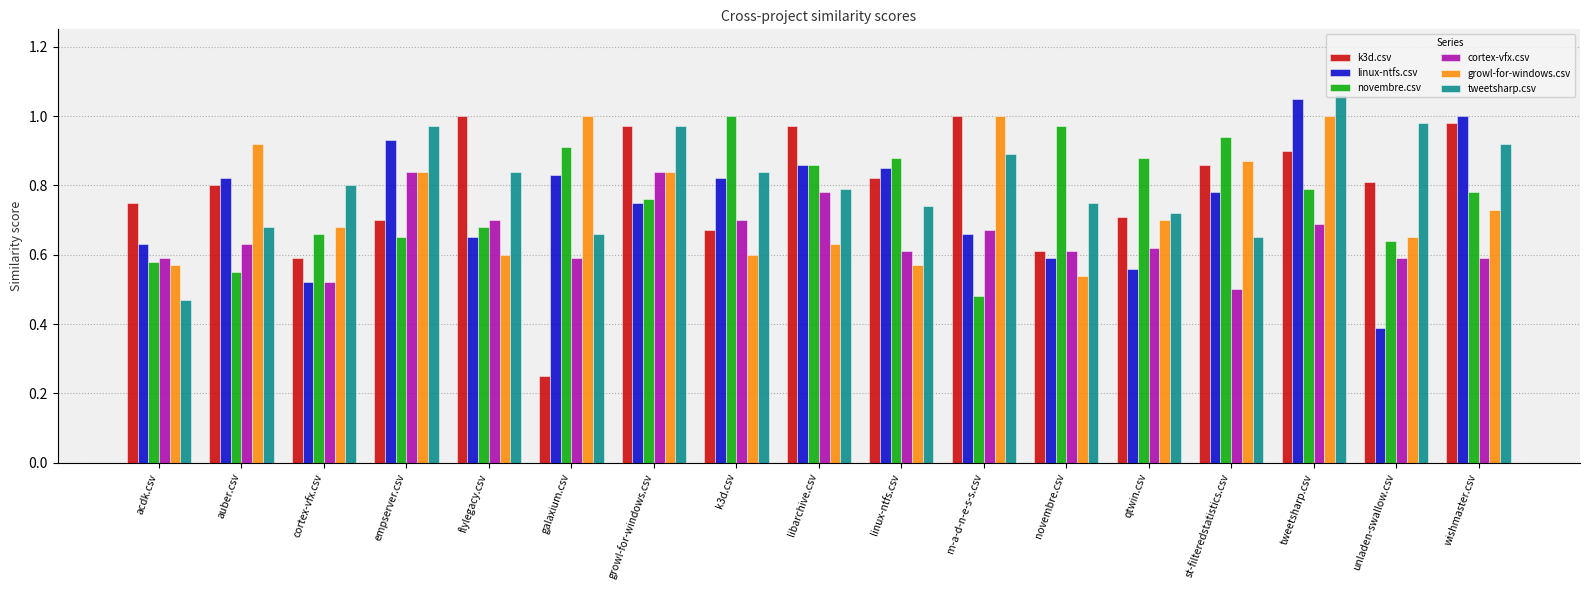

Which category has the lowest value across all series?

galaxium.csv